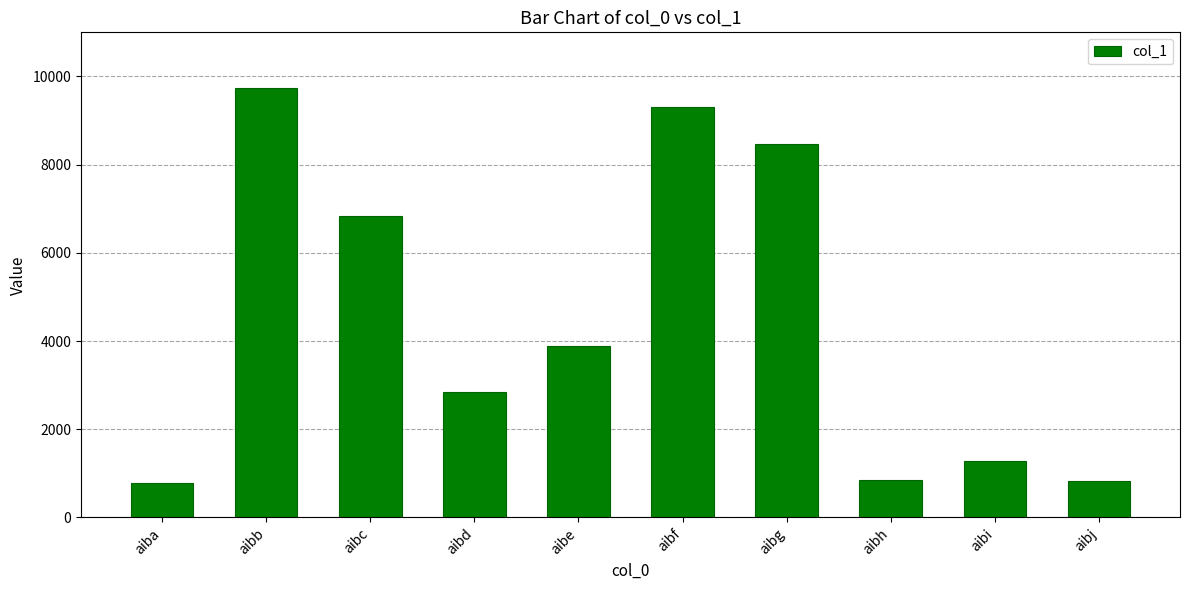

What is the smallest value displayed?

773